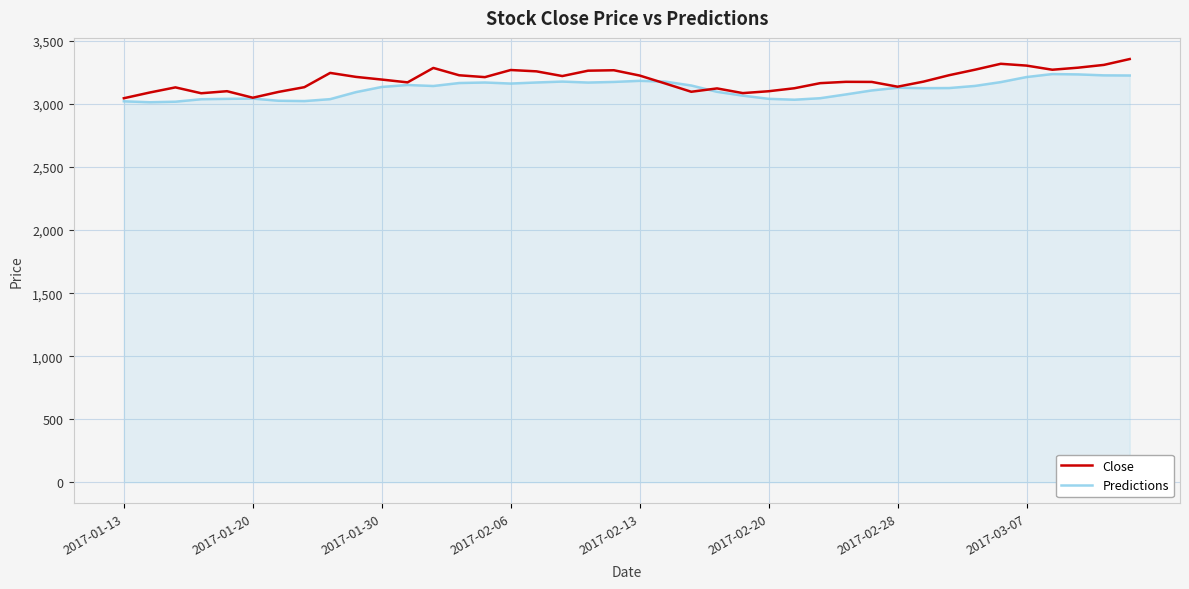

What is the highest value of the Predictions series?

3238.5